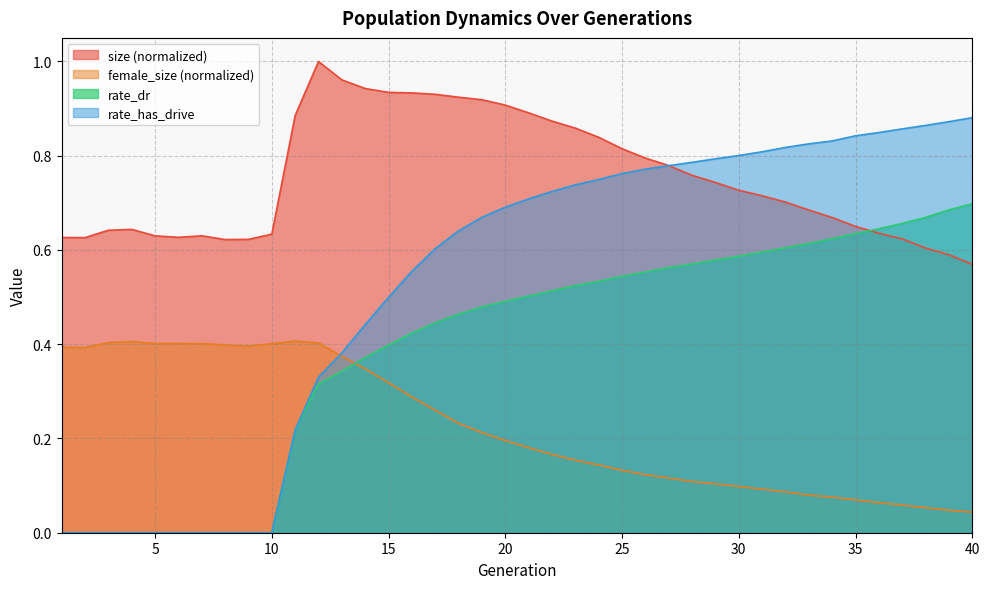

The female_size series shows 0.1 at 34. True or false?

False